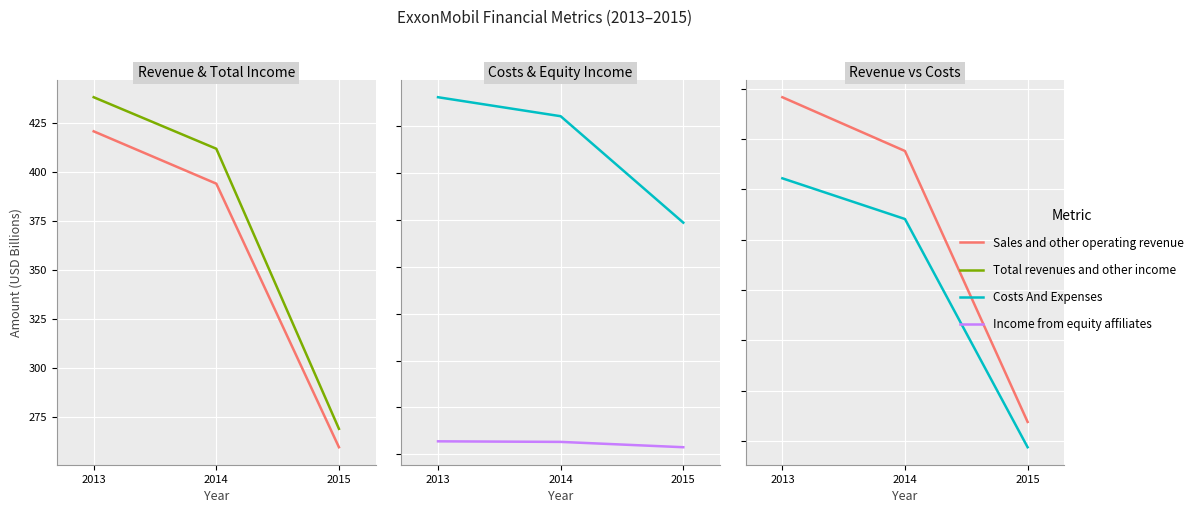

True or false: Income from equity affiliates has a value of 13.3 at 2014.

True